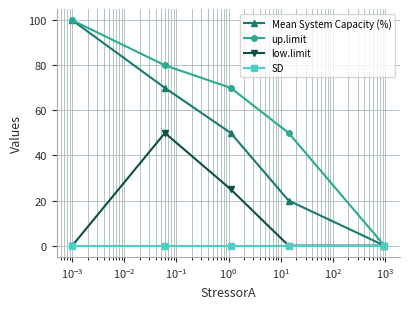

Is this an area chart (filled region under the line)?

No